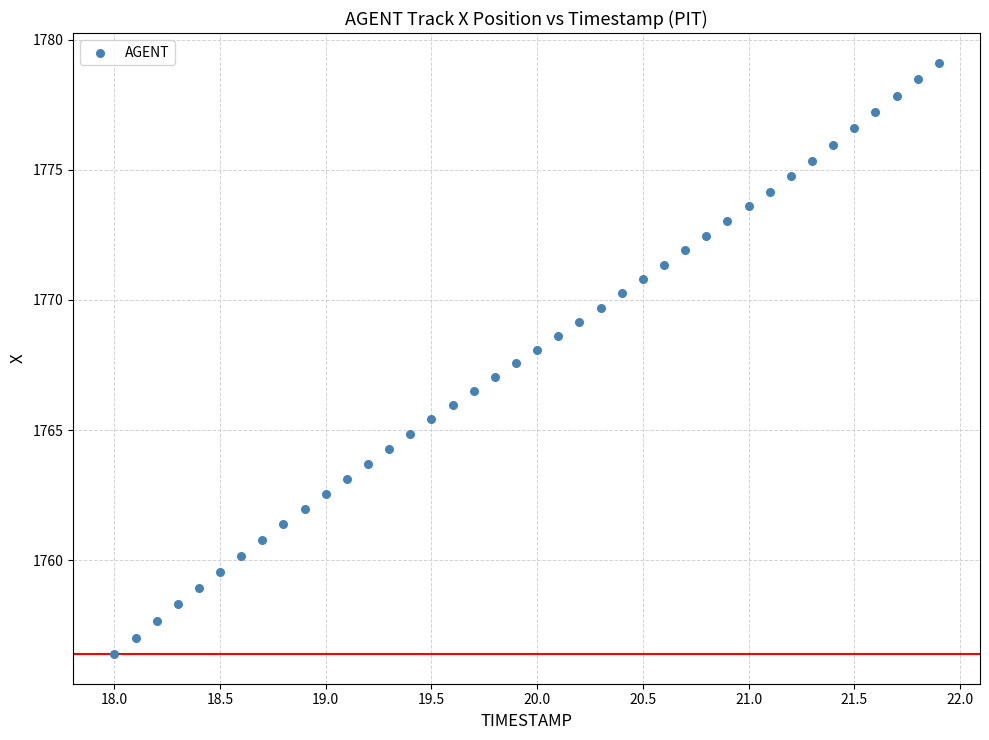

What is the range of X values (max minus min)?

3.9